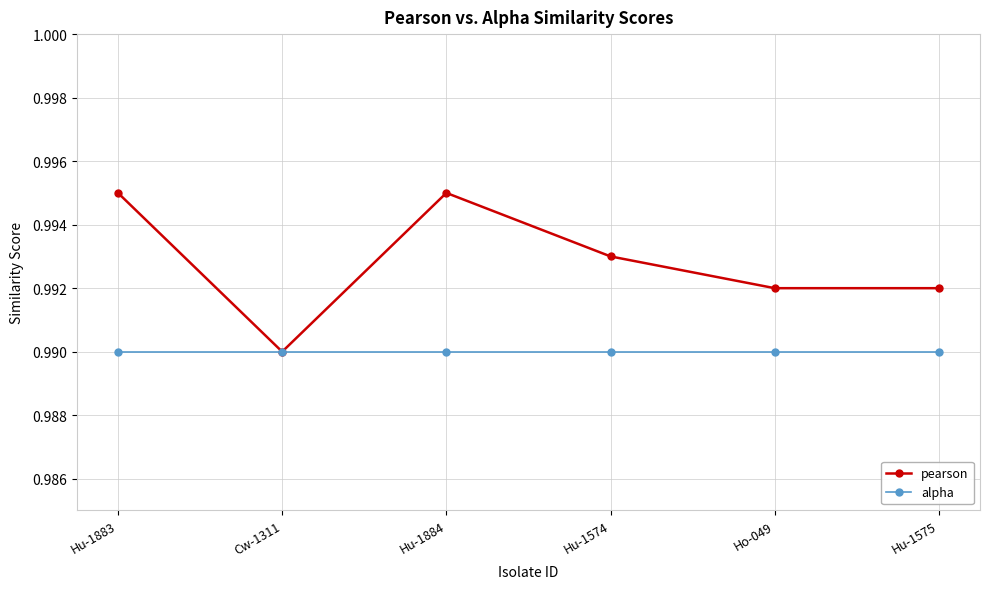

Where is pearson nearest to the value 0?

Cw-1311